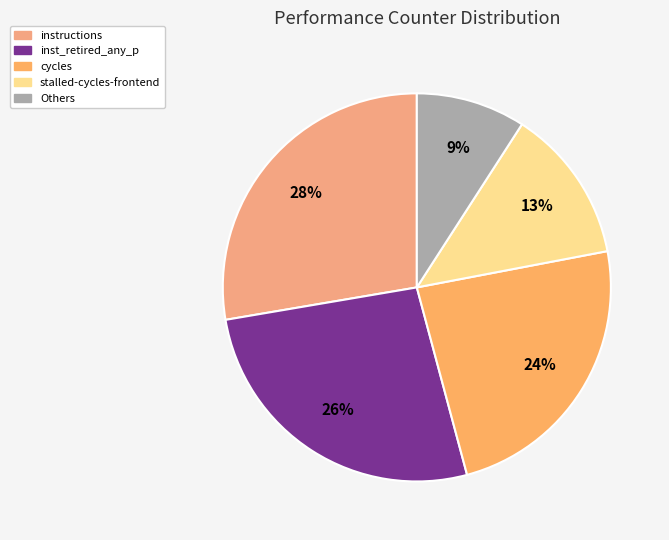

How many segments does this pie chart have?

5